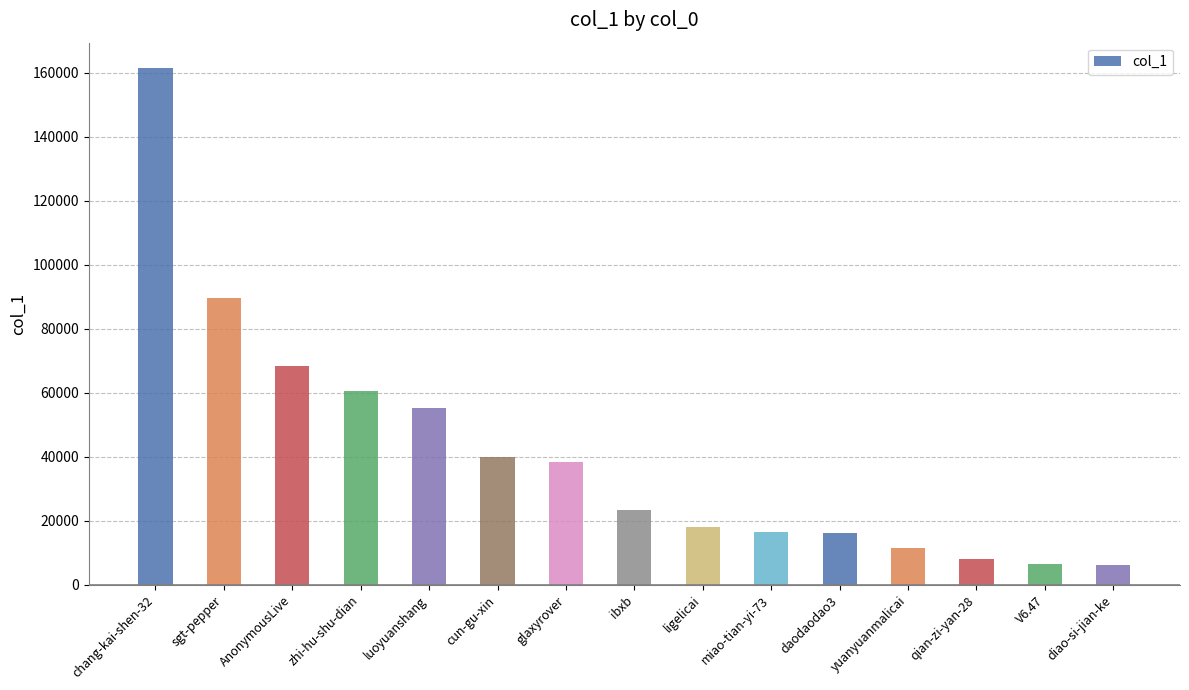

What is the value of the 11th bar from the left?

16231